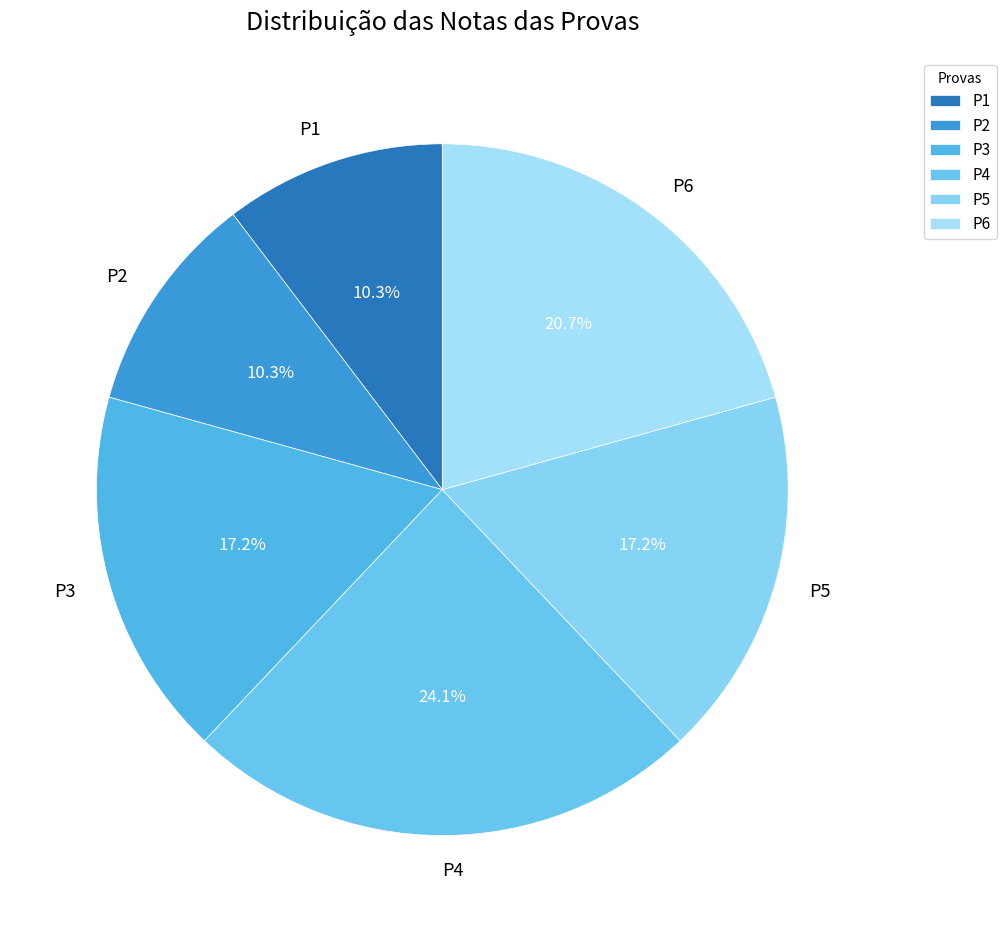

Which category has the biggest portion of the pie?

P4